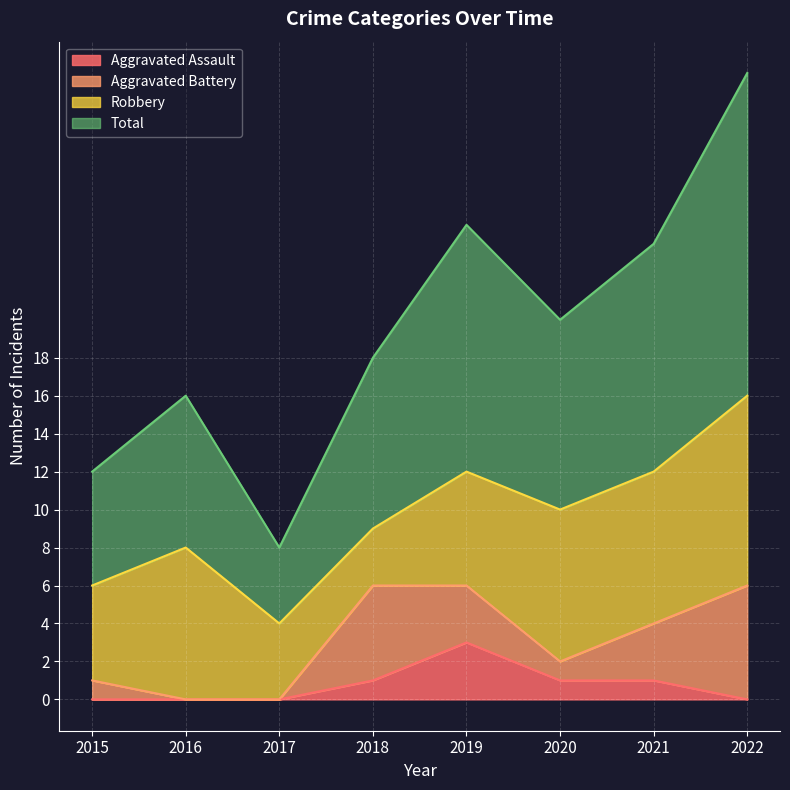

Where is the first local maximum for Total?

2016